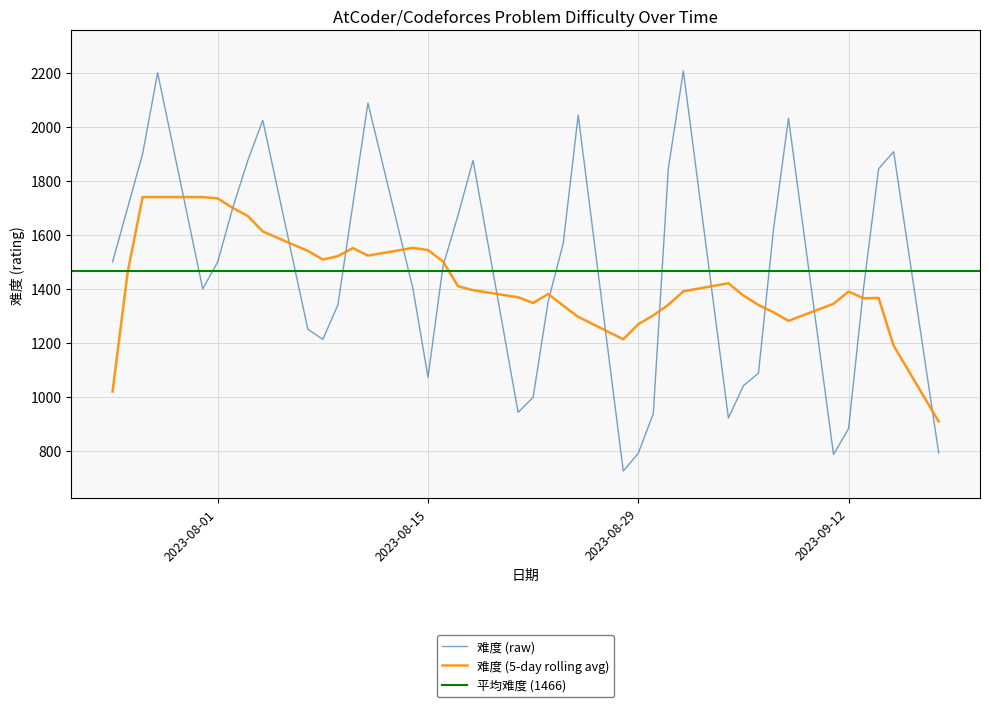

Is this an area chart (filled region under the line)?

No